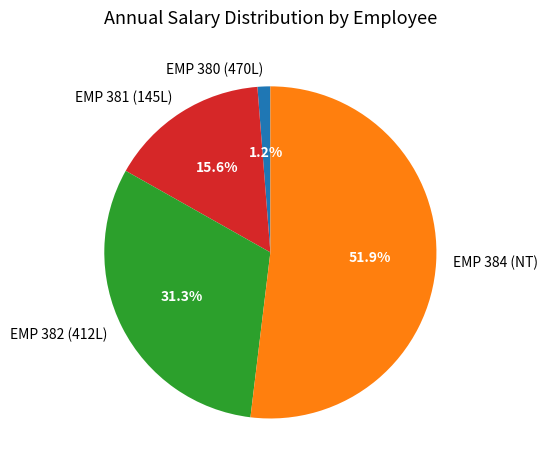

Which category has the biggest portion of the pie?

EMP 384 (NT)